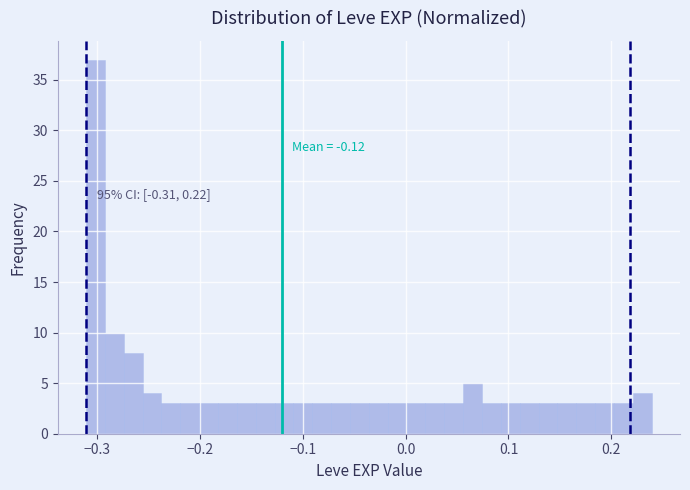

Around what value on the x-axis is the tallest bar? Give the approximate position of its centre, as read against the axis.

-0.30